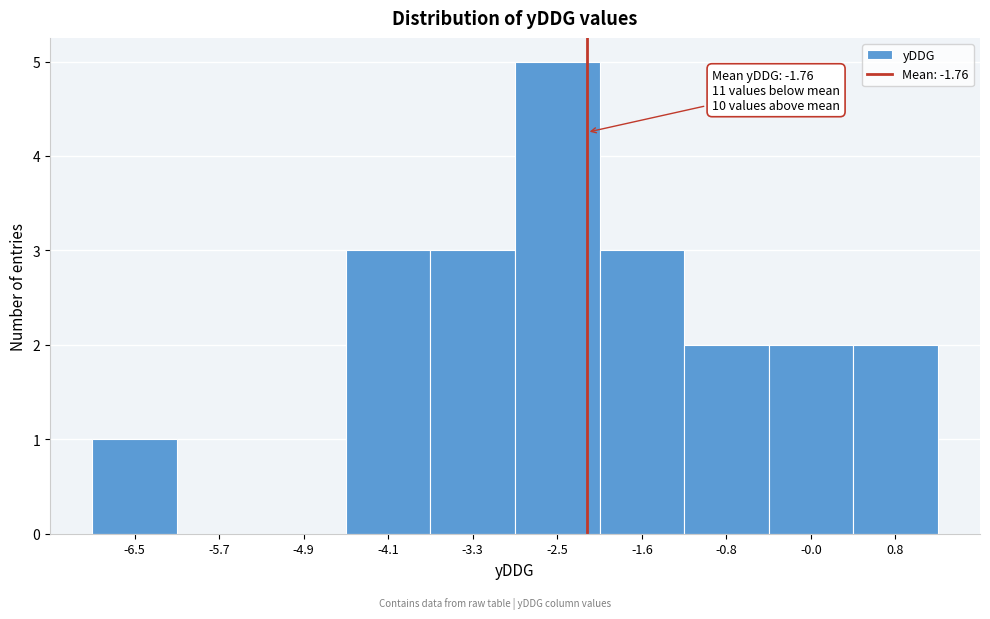

Reading left to right, transcribe all the data shown in this chart.

-6.5=1	-5.7=0	-4.9=0	-4.1=3	-3.3=3	-2.5=5	-1.6=3	-0.8=2	-0.0=2	0.8=2